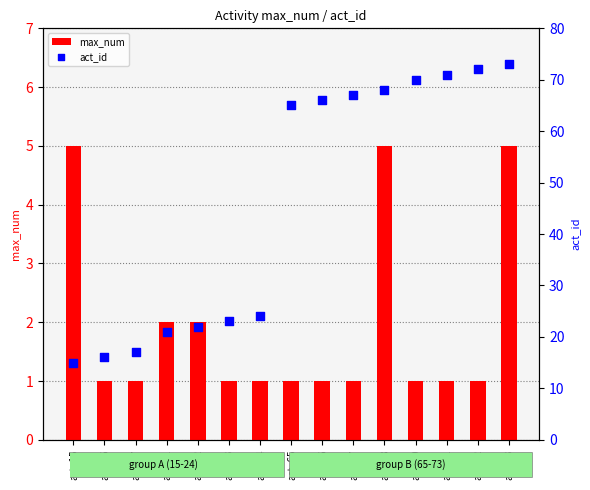

Which series has the widest spread of Y values?

act_id